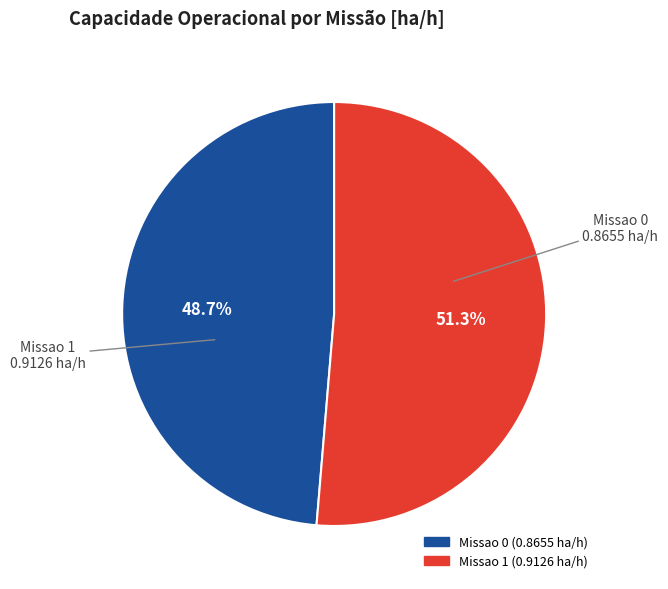

How many slices are in this pie chart?

2